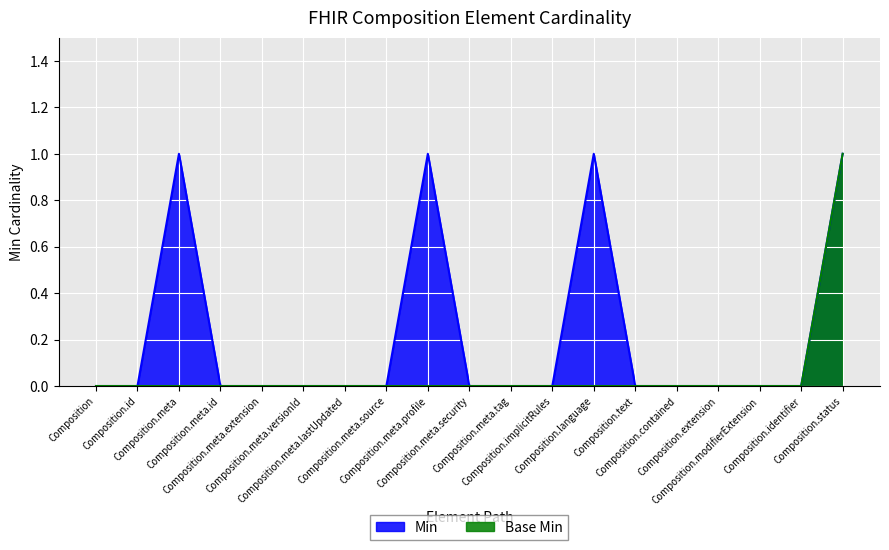

How many lines are shown in the chart?

2